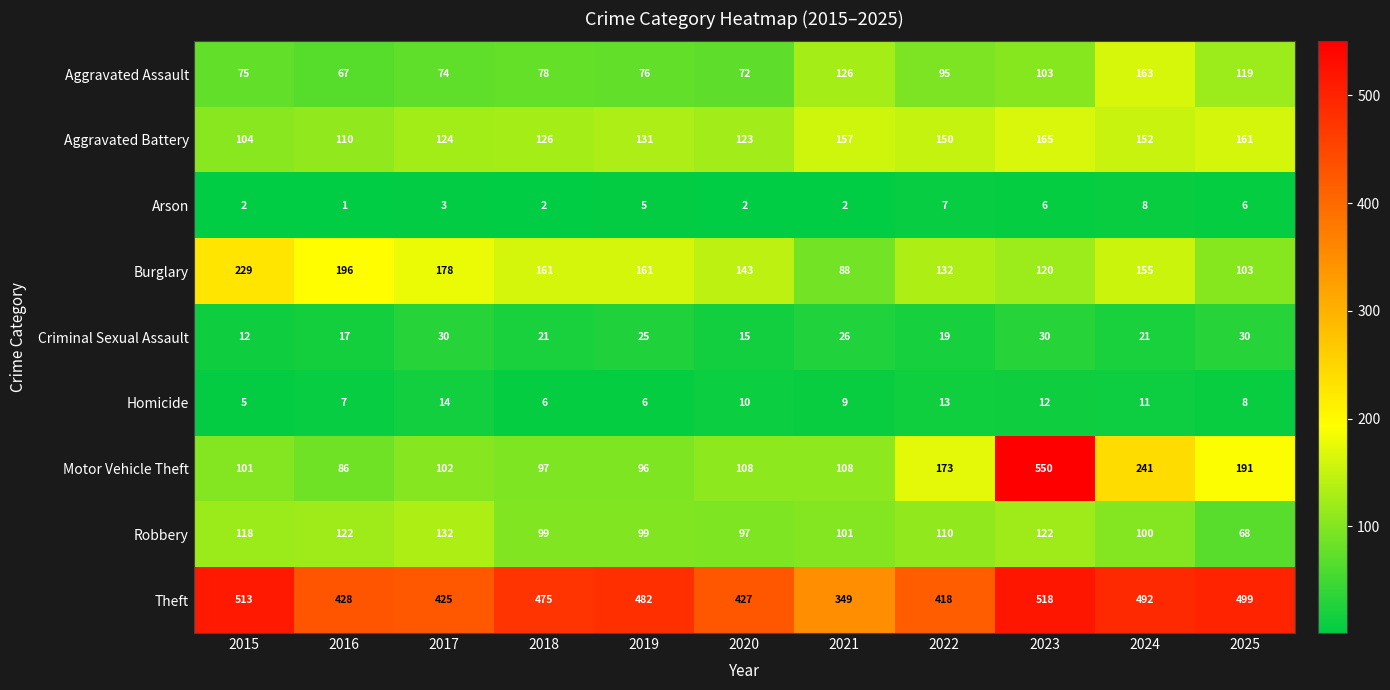

True or false: Arson has a value of 5 at 2019.

True